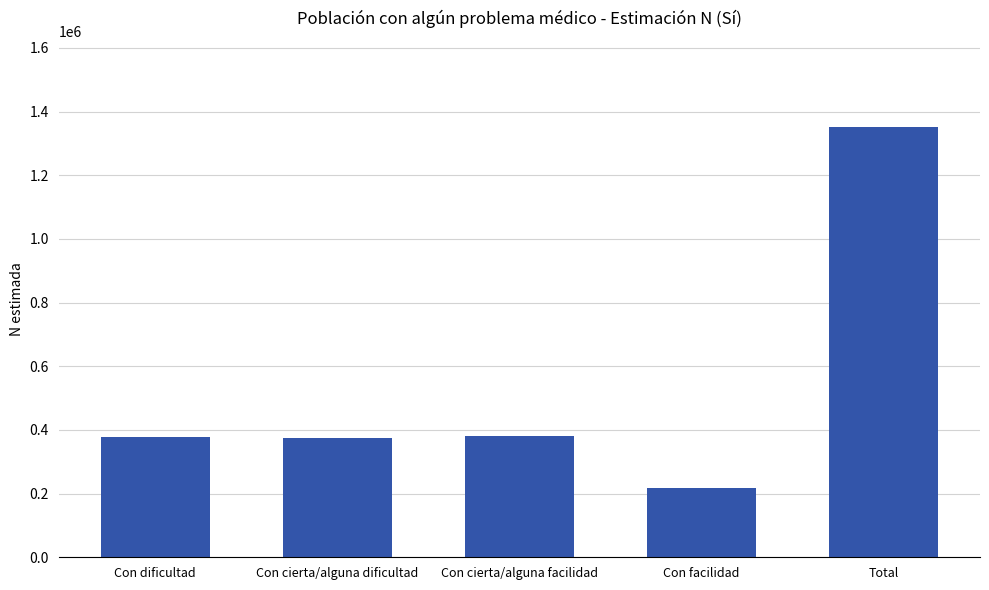

What is the change in value from Con dificultad to Con cierta/alguna dificultad?

-4812